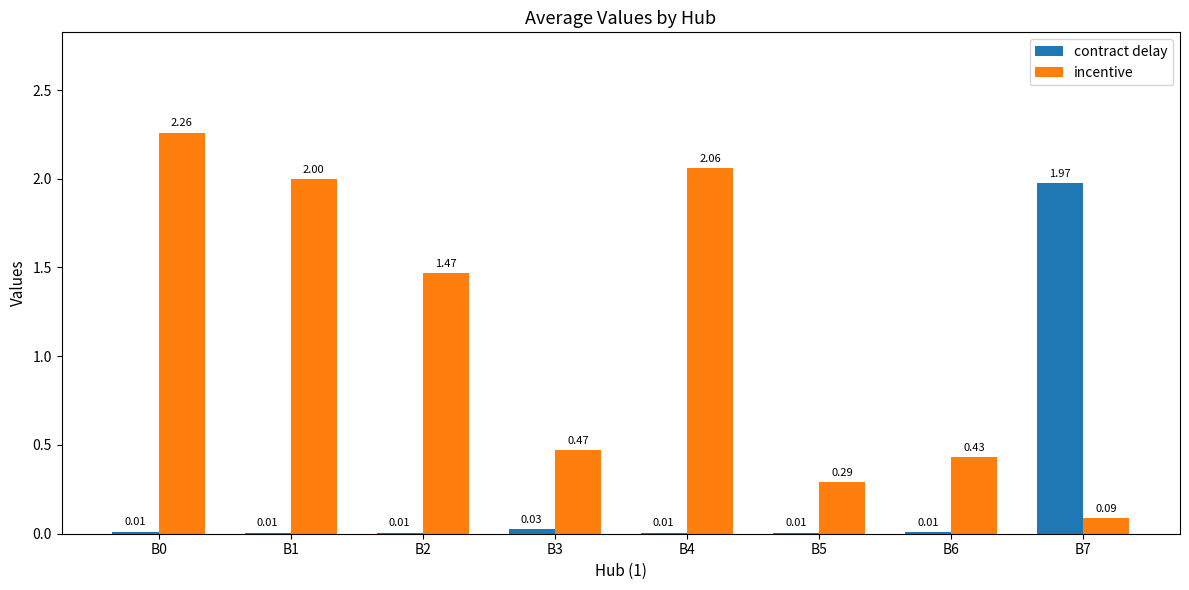

Is the value of contract delay at B7 greater than the value of incentive at B6?

Yes